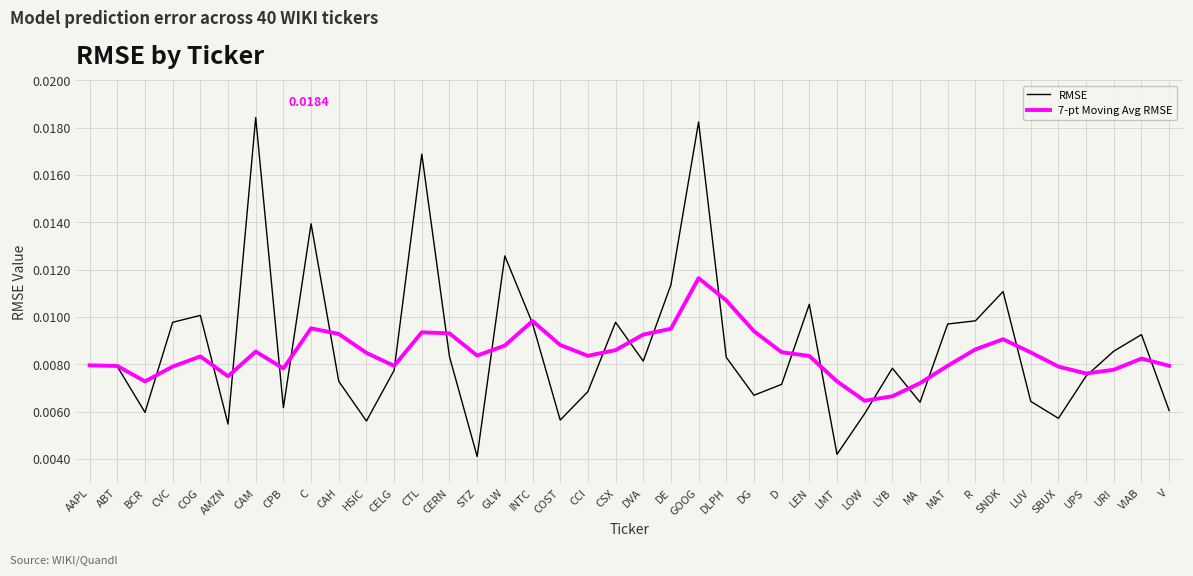

Which series has the widest spread of values?

RMSE